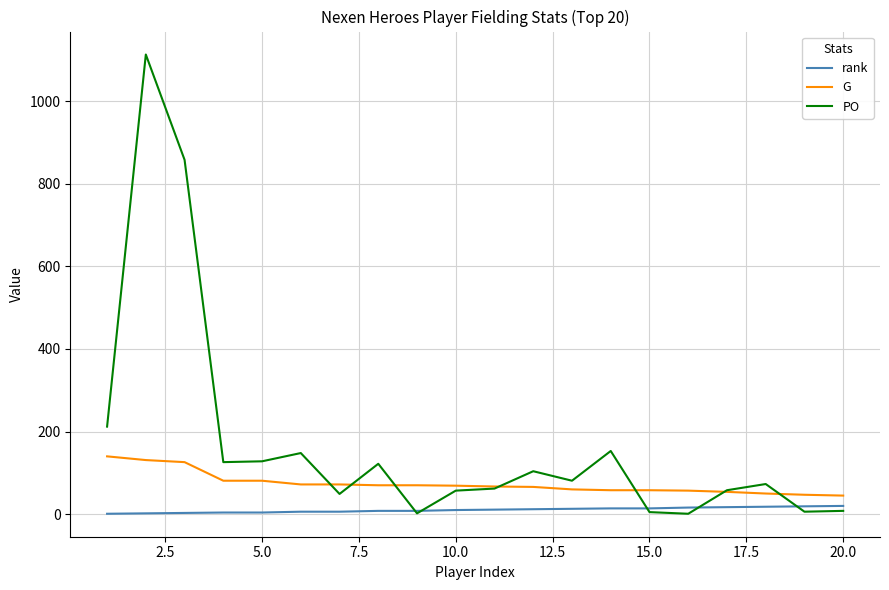

What is the highest value of the G series?

140